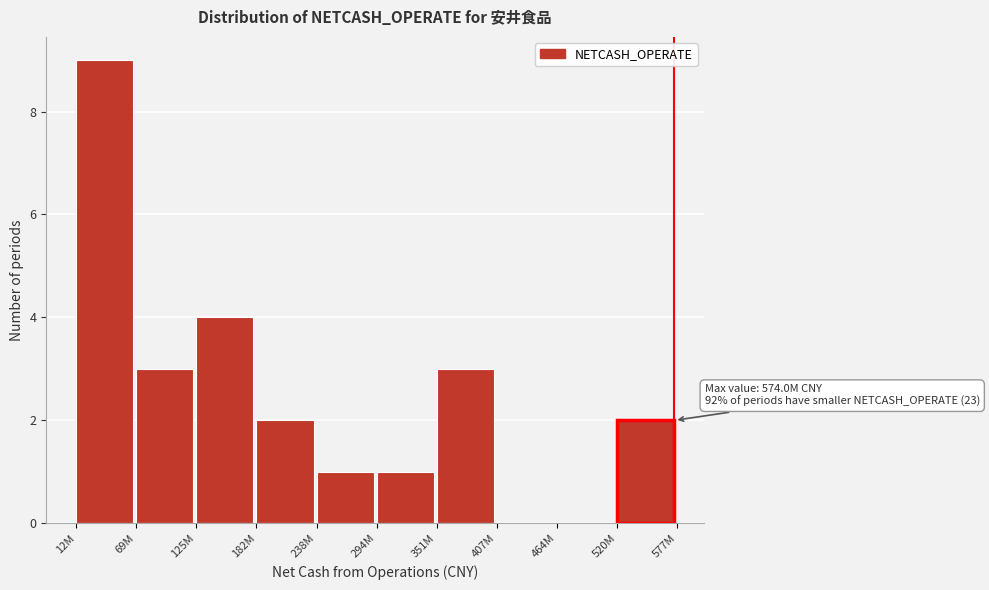

Reading right to left, transcribe all the data shown in this chart.

520M=2	464M=0	407M=0	351M=3	294M=1	238M=1	182M=2	125M=4	69M=3	12M=9